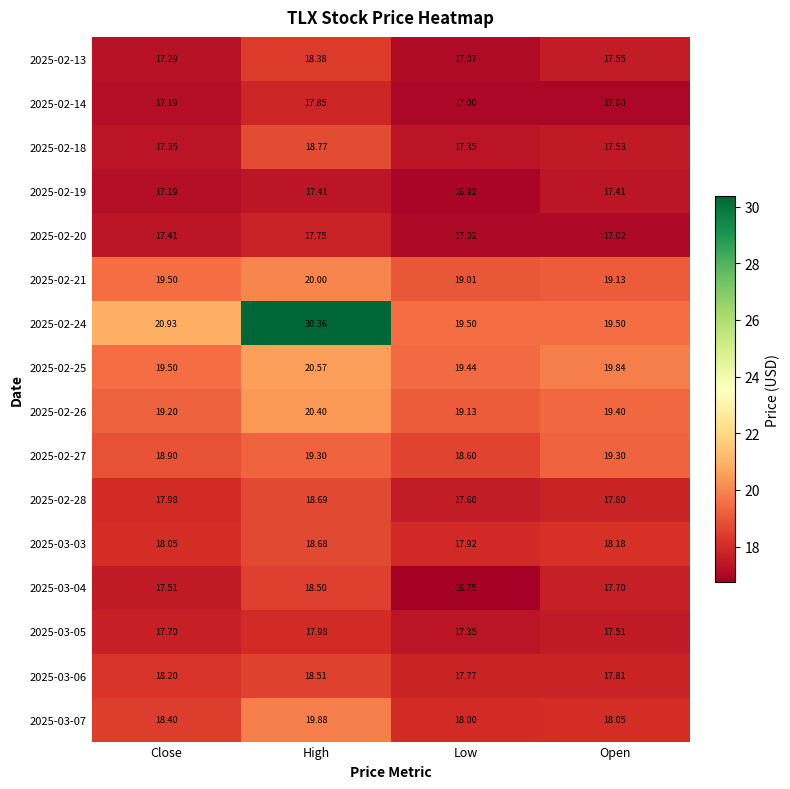

At which label does 2025-02-27 reach its minimum?

Low